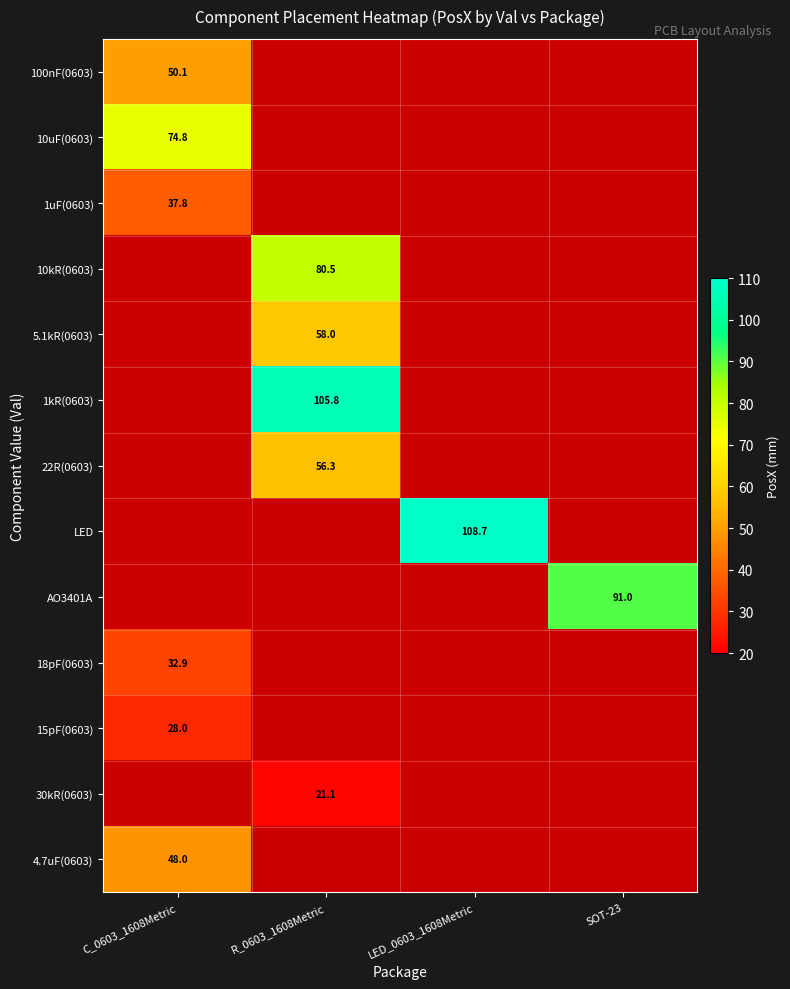

Is it true that 18pF(0603) equals 43.3 at C_0603_1608Metric?

False